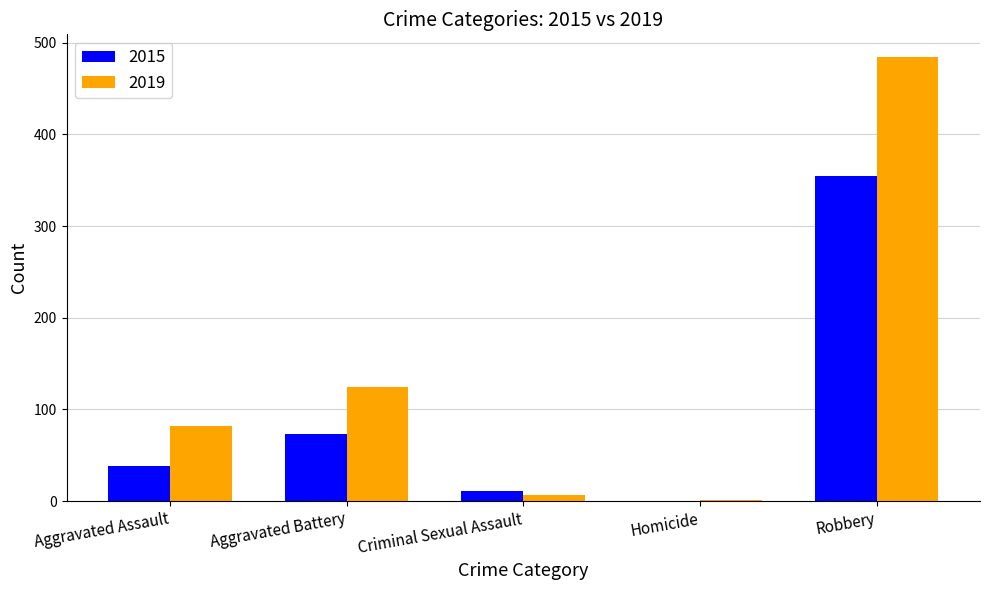

Reading left to right, list all the values displayed in this chart.

2015: 38	73	11	0	355
2019: 82	125	7	1	485